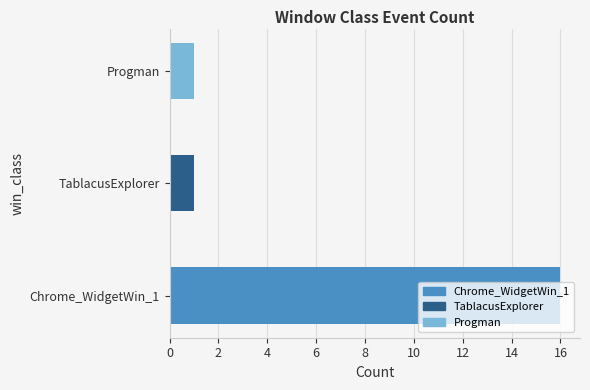

Reading left to right, list all the values displayed in this chart.

16	1	1